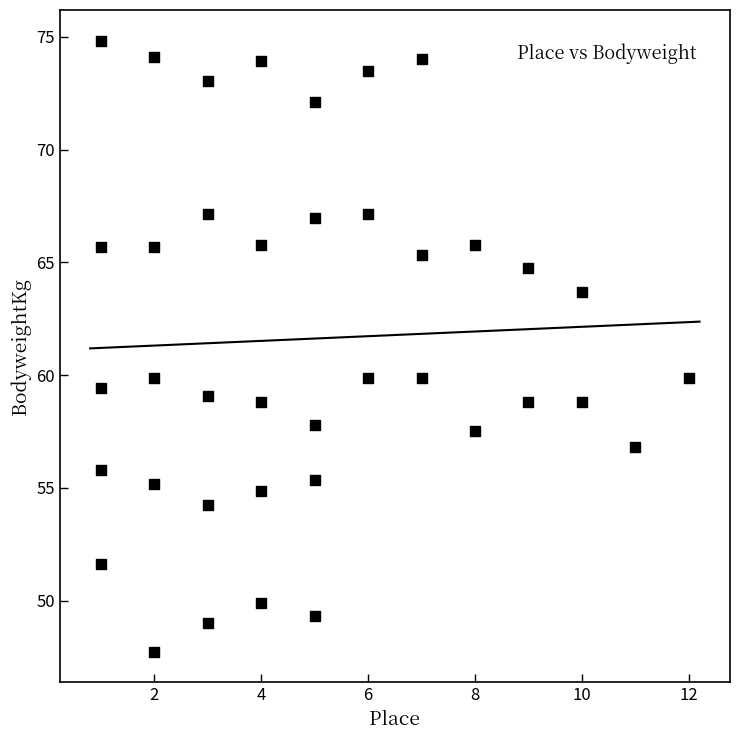

What is the range of Y values (max minus min)?

27.1